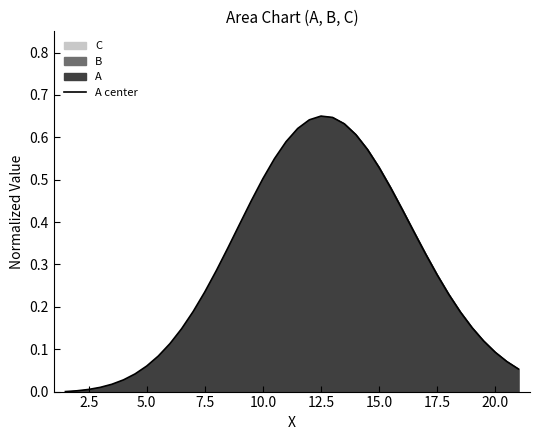

The chart shows a value of 0.1 at 20.0. True or false?

True